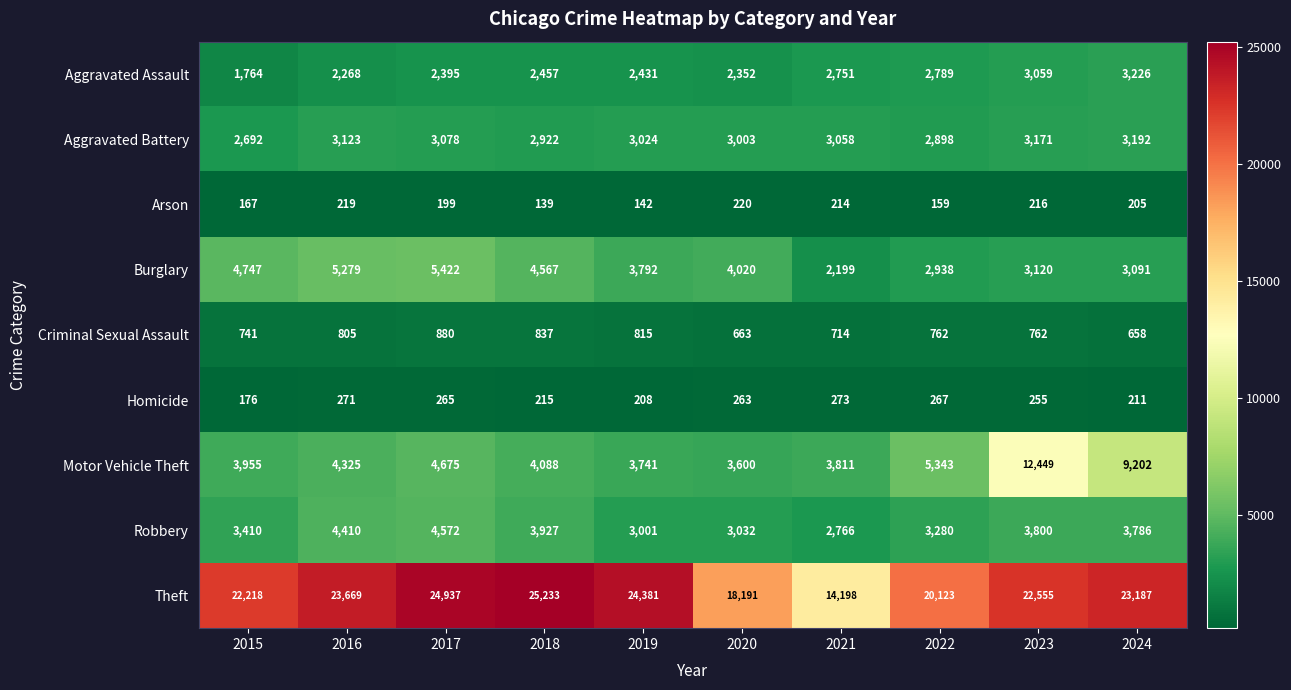

Which series changed the most between 2017 and 2024?

Motor Vehicle Theft